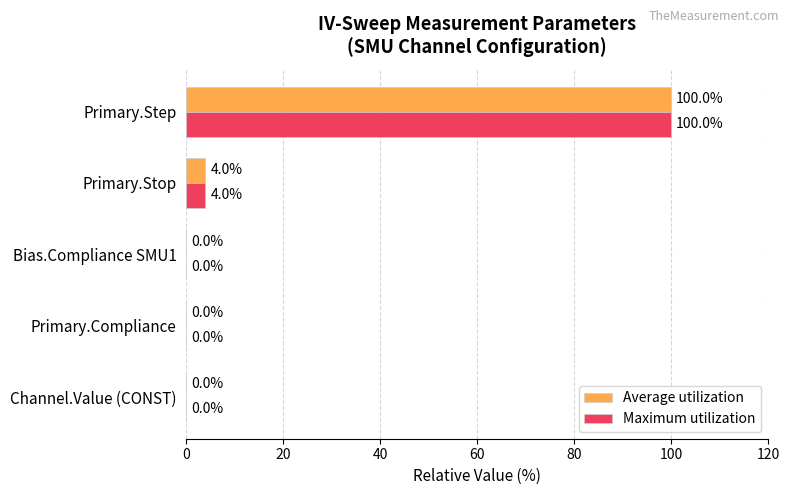

What is the sum of the Maximum utilization values at Primary.Step and Primary.Compliance?

100.0